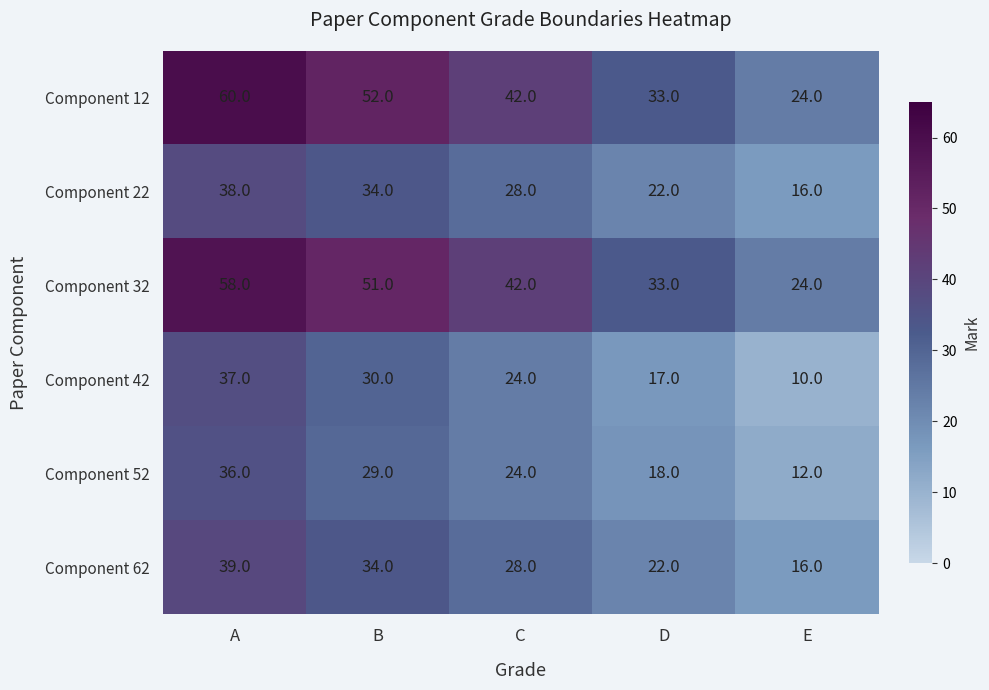

True or false: Component 32 has a value of 58 at A.

True